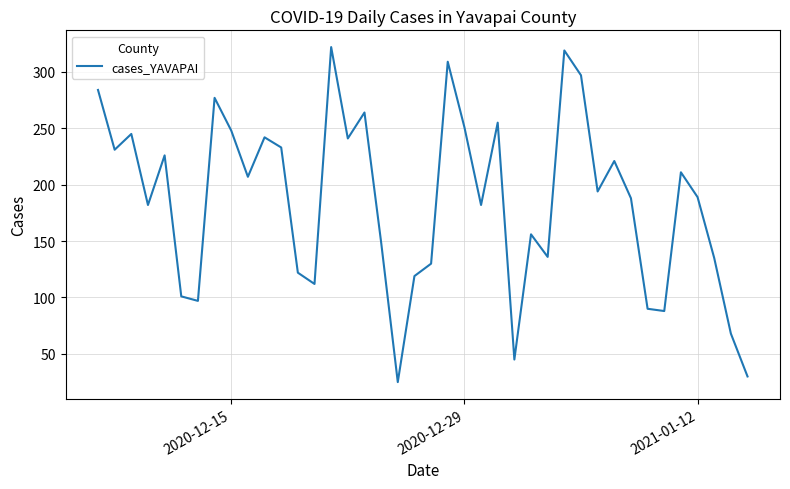

What is the smallest value displayed?

25